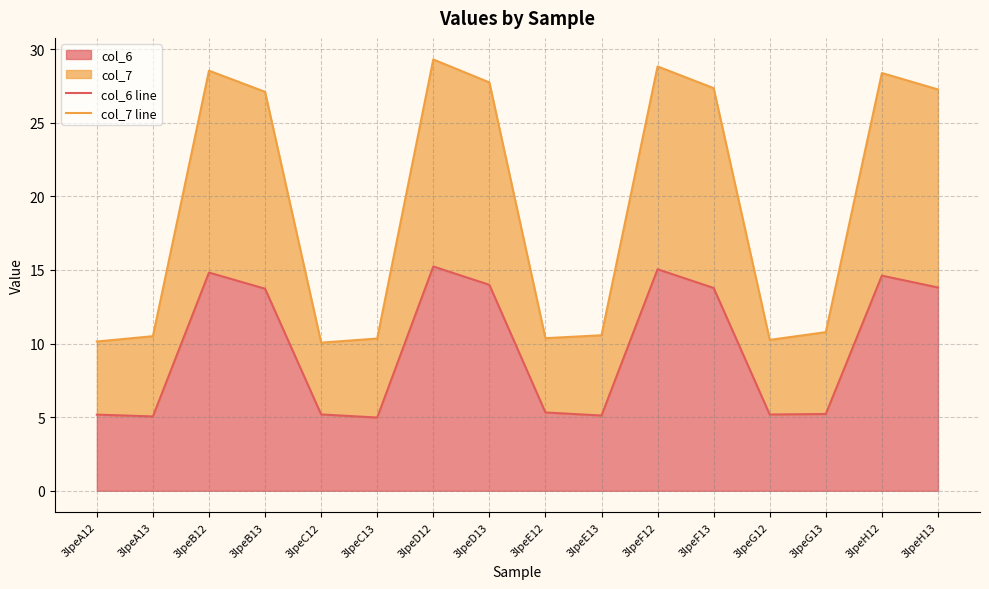

Which has a higher value, 3lpeA13 or 3lpeB12?

3lpeB12